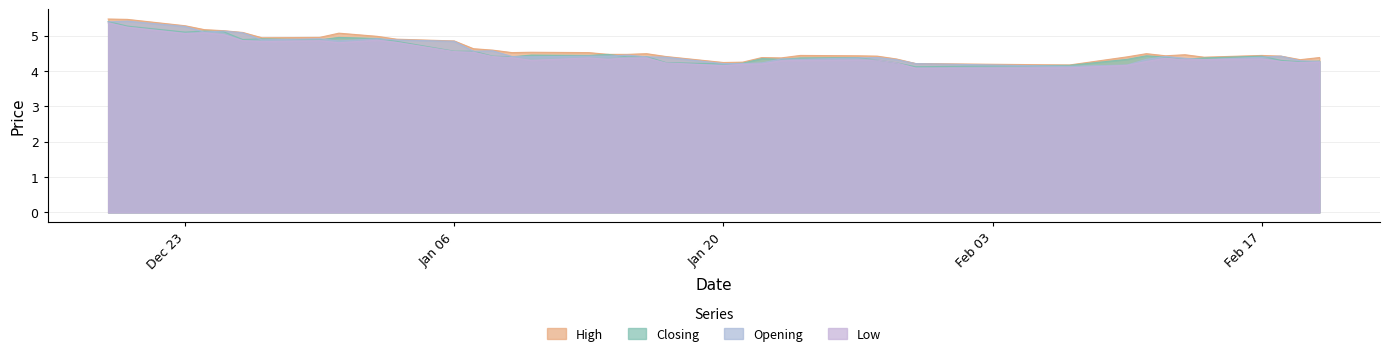

What position from the right is 2014-01-28?

13